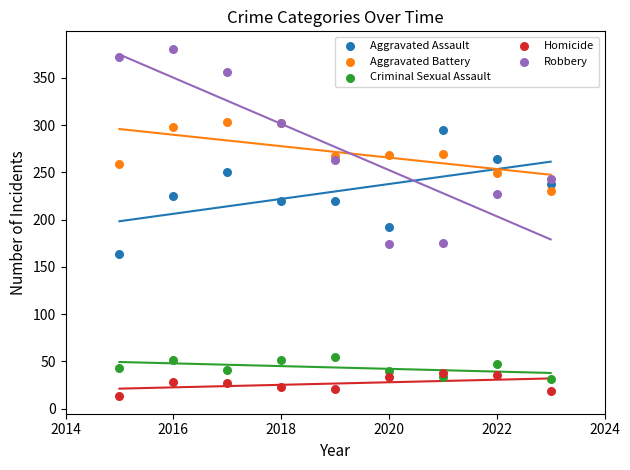

Across all series, what Y value is closest to 197?

192